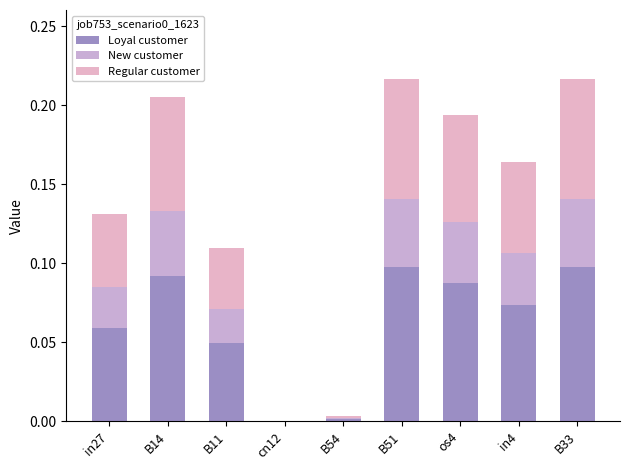

What is the sum of all Loyal customer values?

0.6